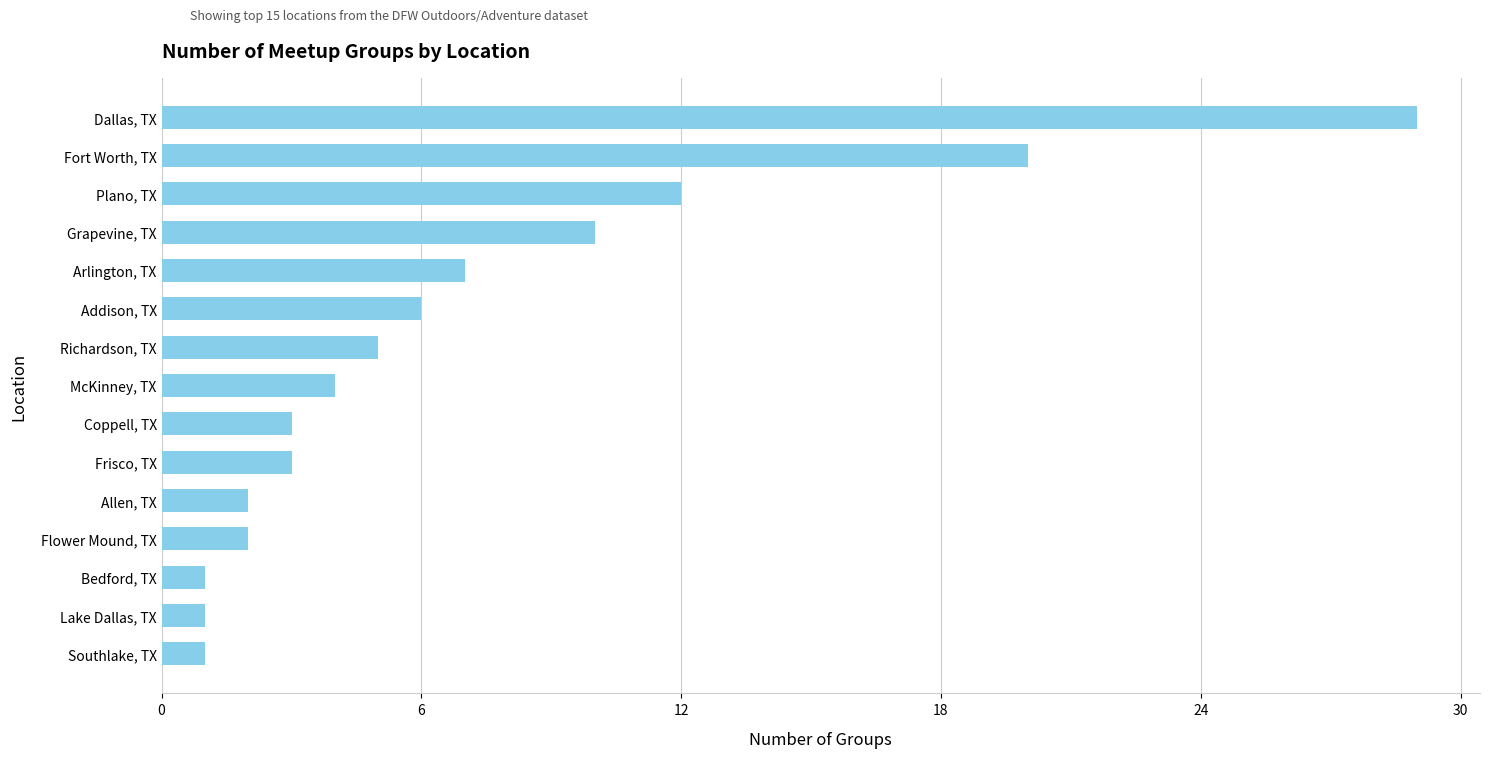

What is the difference between the maximum and minimum values?

28